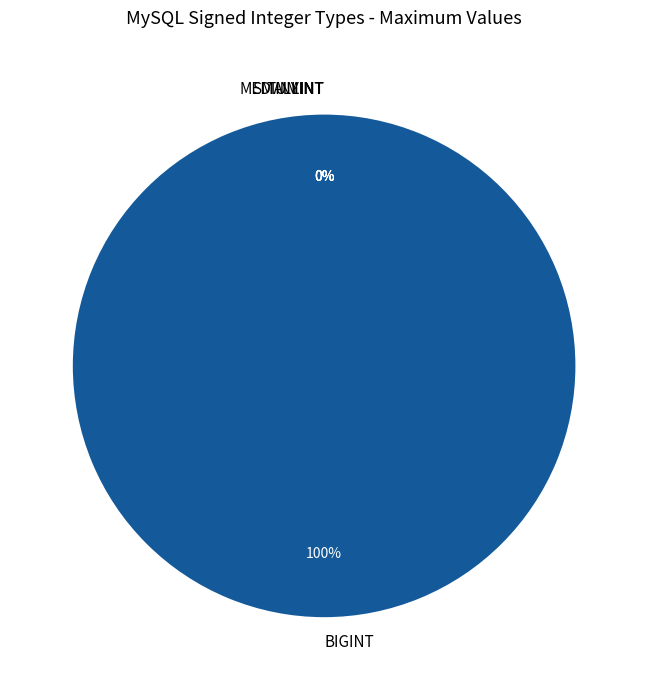

Rank the categories by value from lowest to highest.

TINYINT, SMALLINT, MEDIUMINT, INT, BIGINT